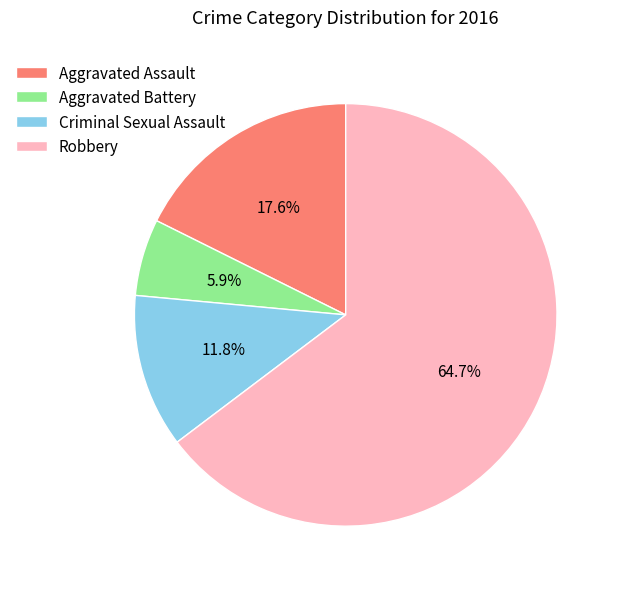

To the nearest percent, what is the combined percentage of Criminal Sexual Assault and Aggravated Assault?

29%